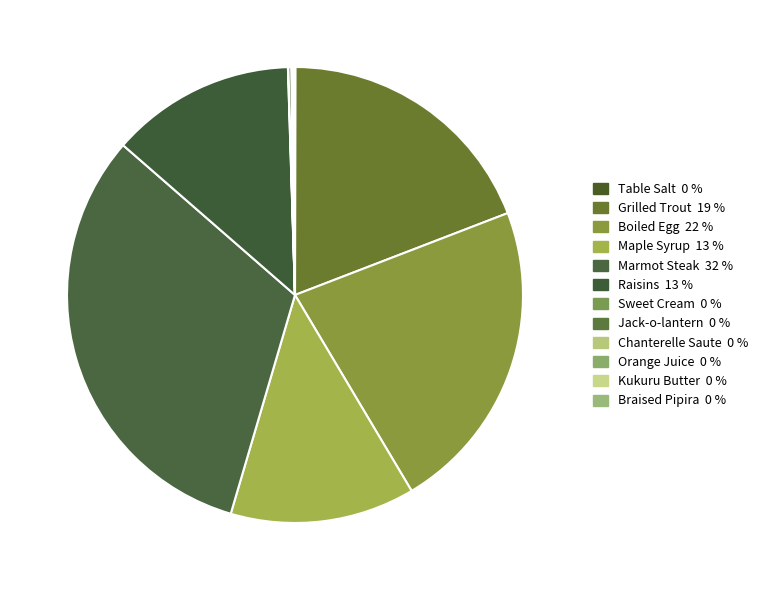

What is the smallest slice in the pie chart?

Table Salt